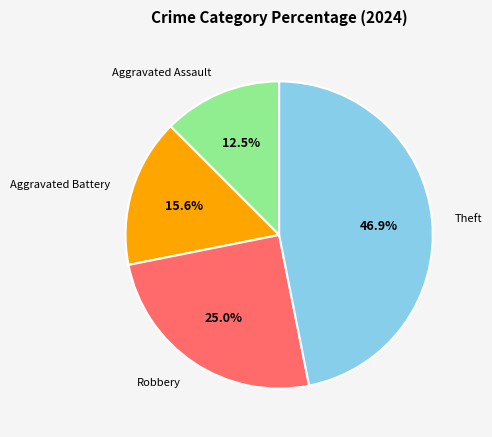

Which category has the biggest portion of the pie?

Theft